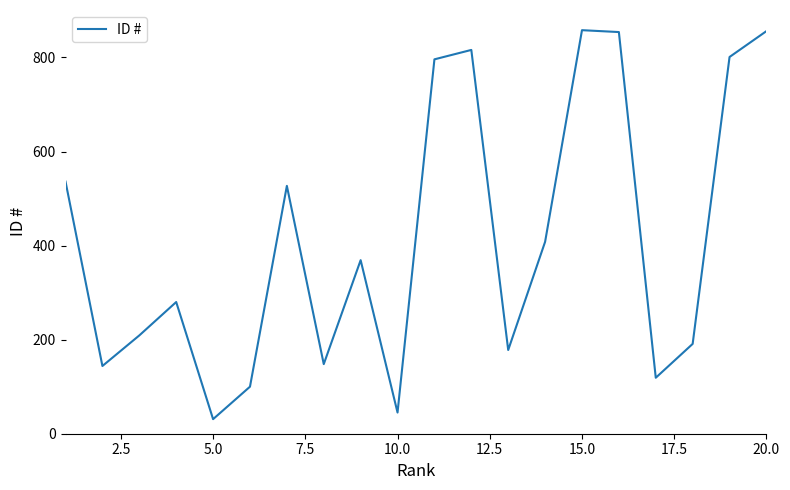

What is the sum of all values?

8266